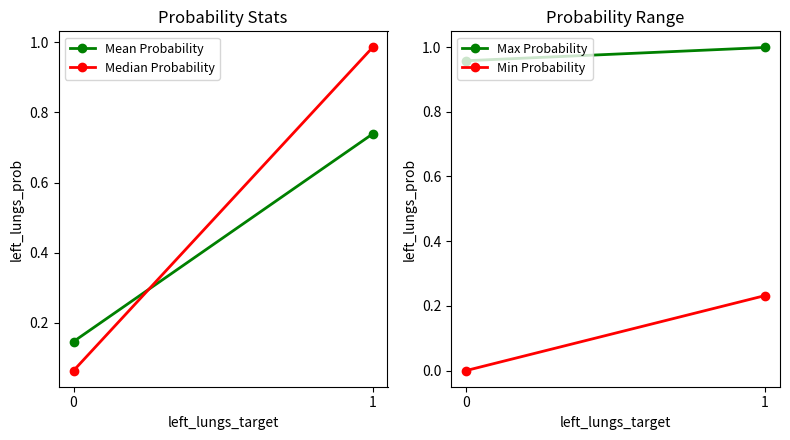

Reading left to right, list all the values displayed in this chart.

Mean Probability: 0=0.1	1=0.7
Median Probability: 0=0.1	1=1.0
Max Probability: 0=1.0	1=1.0
Min Probability: 0=0.0	1=0.2